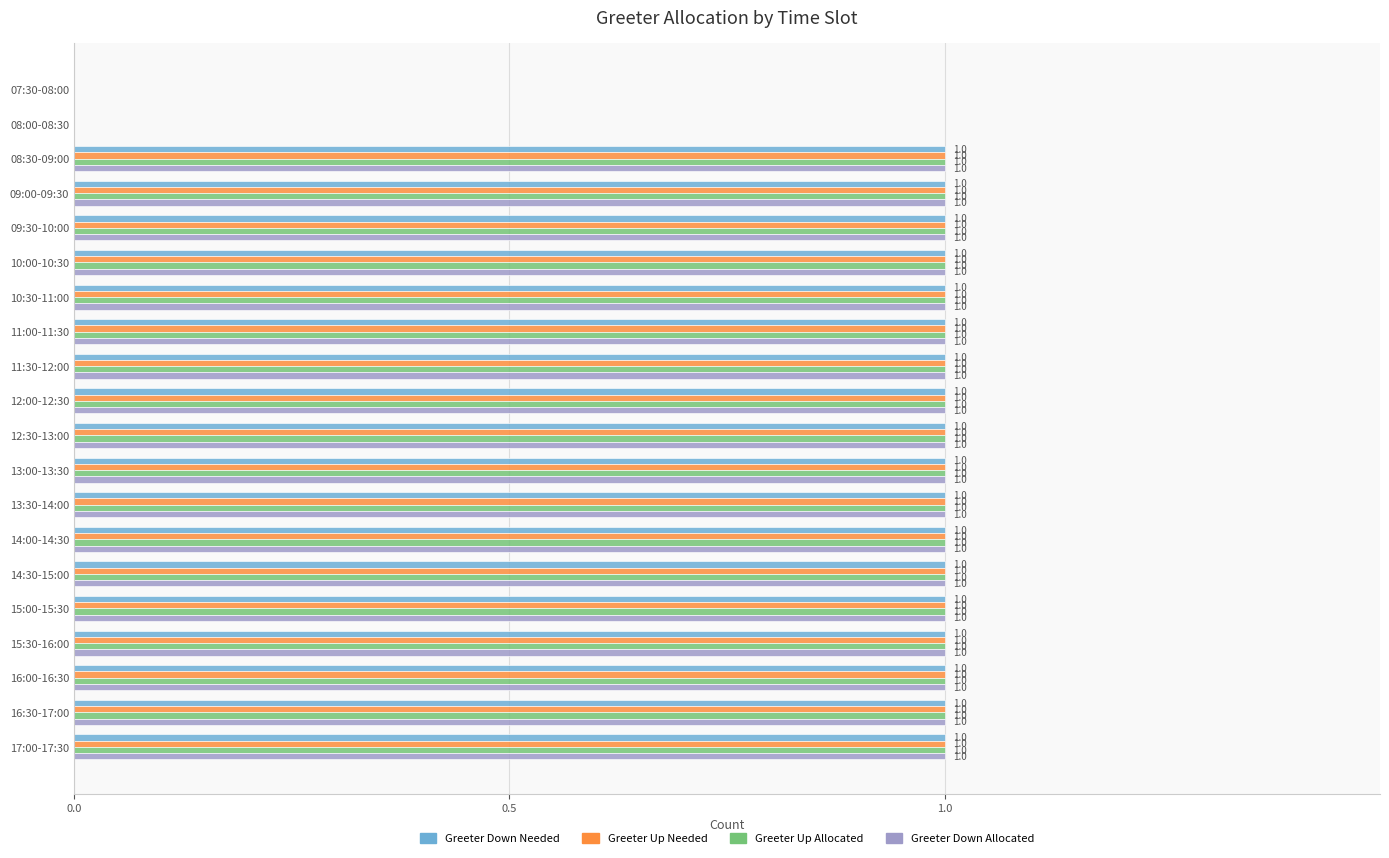

What is the total value across all series at 17:00-17:30?

4